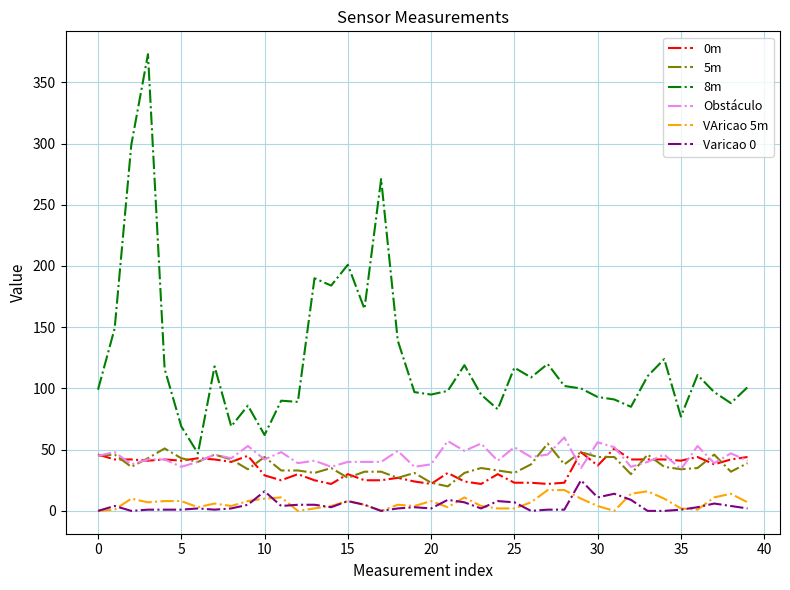

True or false: 5m and Varicao 0 intersect in this chart.

False